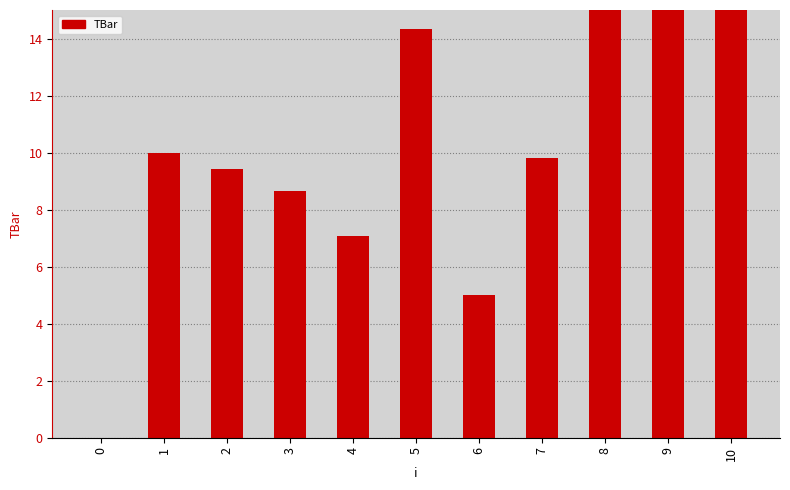

Reading left to right, transcribe all the data shown in this chart.

0=0.0	1=10.0	2=9.4	3=8.6	4=7.1	5=14.3	6=5.0	7=9.8	8=15.0	9=15.0	10=15.0